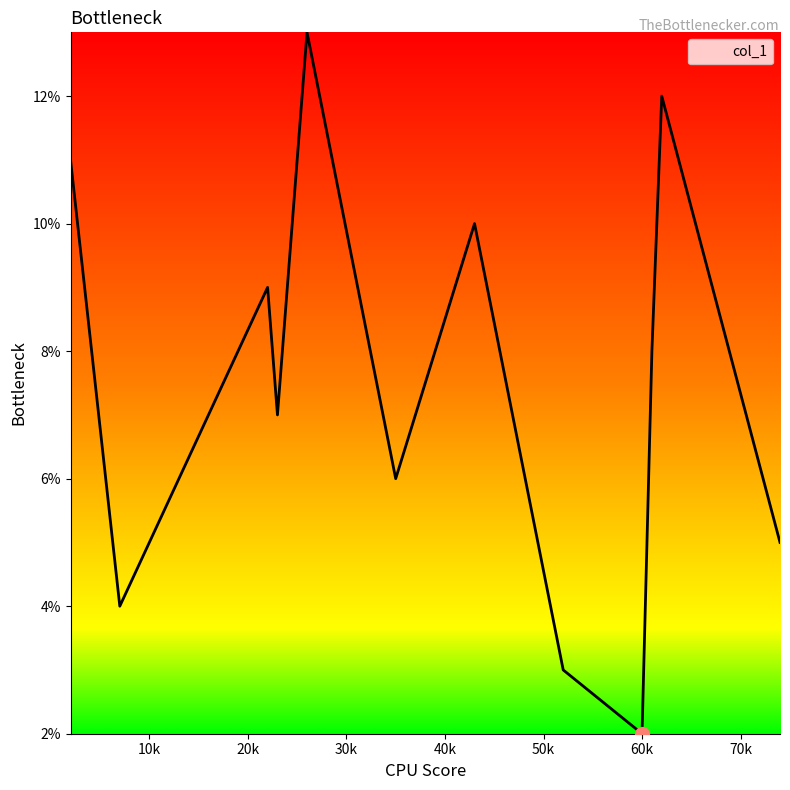

What is the maximum value shown in the chart?

13.0